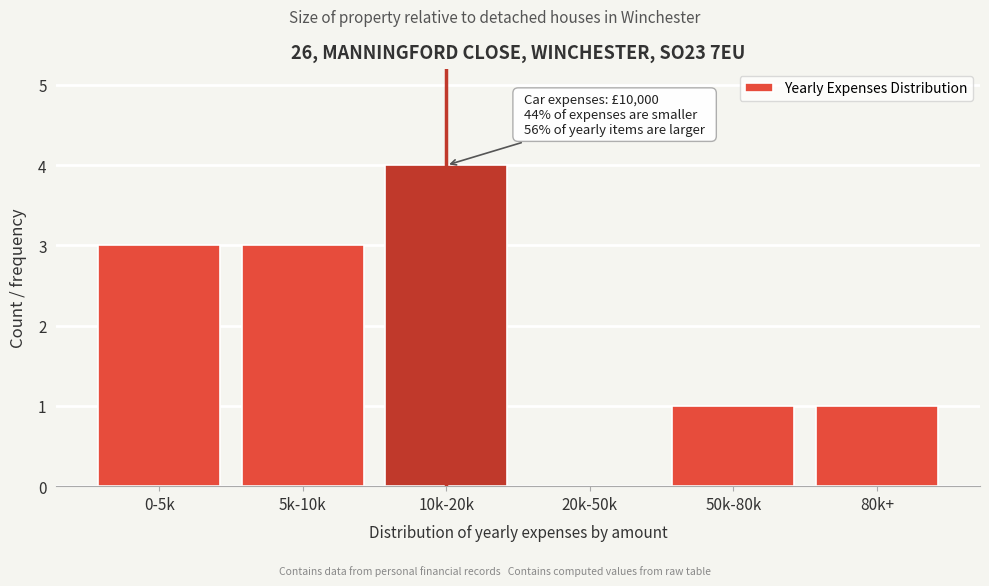

Reading left to right, extract all data points from this chart.

0-5k=3	5k-10k=3	10k-20k=4	20k-50k=0	50k-80k=1	80k+=1